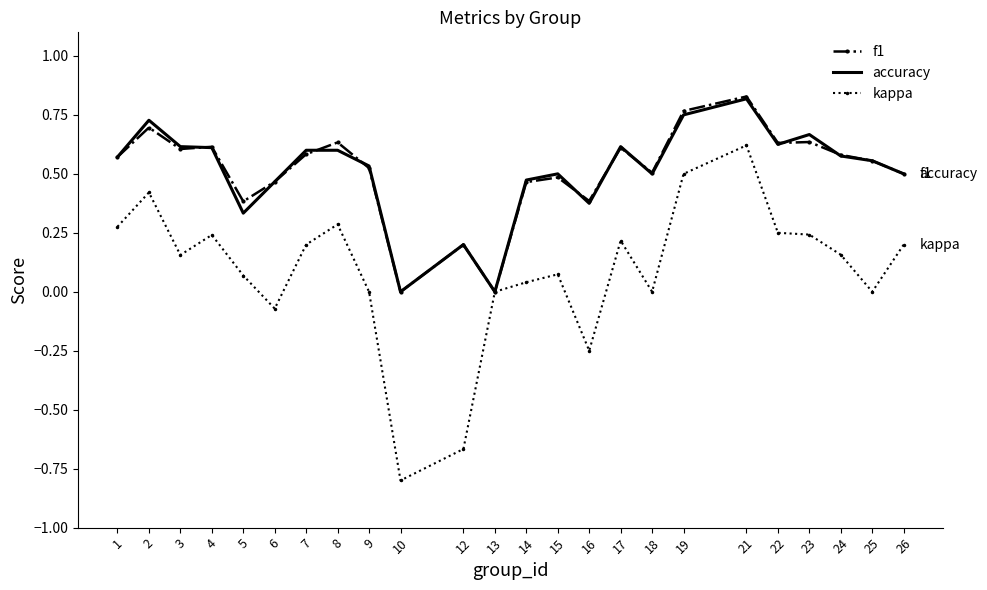

Is it true that accuracy equals 0.5 at 18?

True